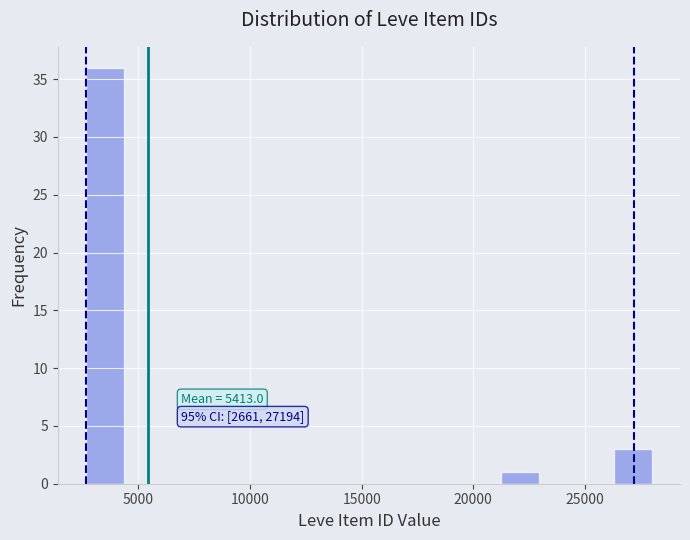

Around what value on the x-axis is the tallest bar? Give the approximate position of its centre, as read against the axis.

3500